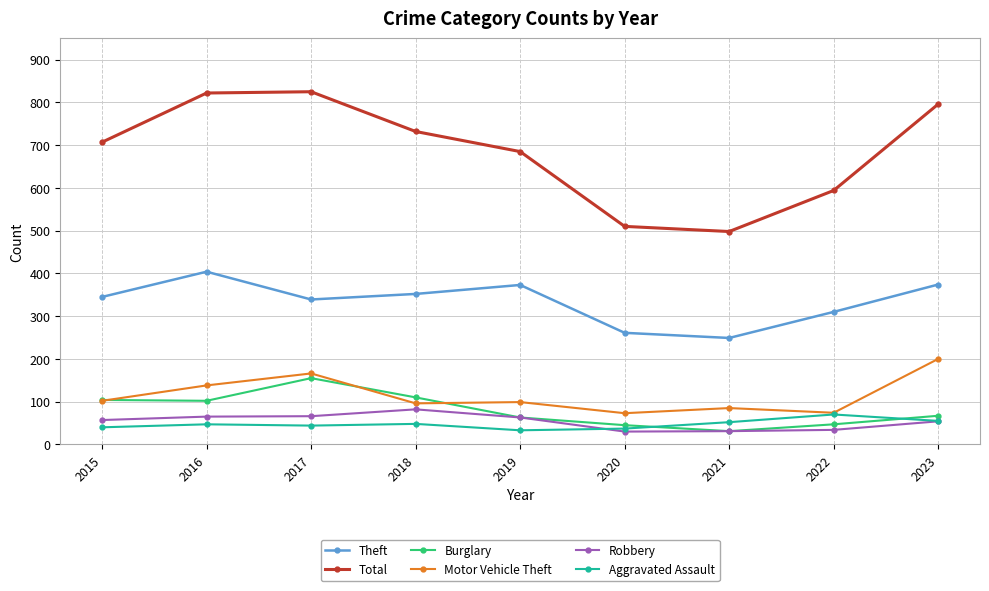

What is the minimum value for Robbery?

30